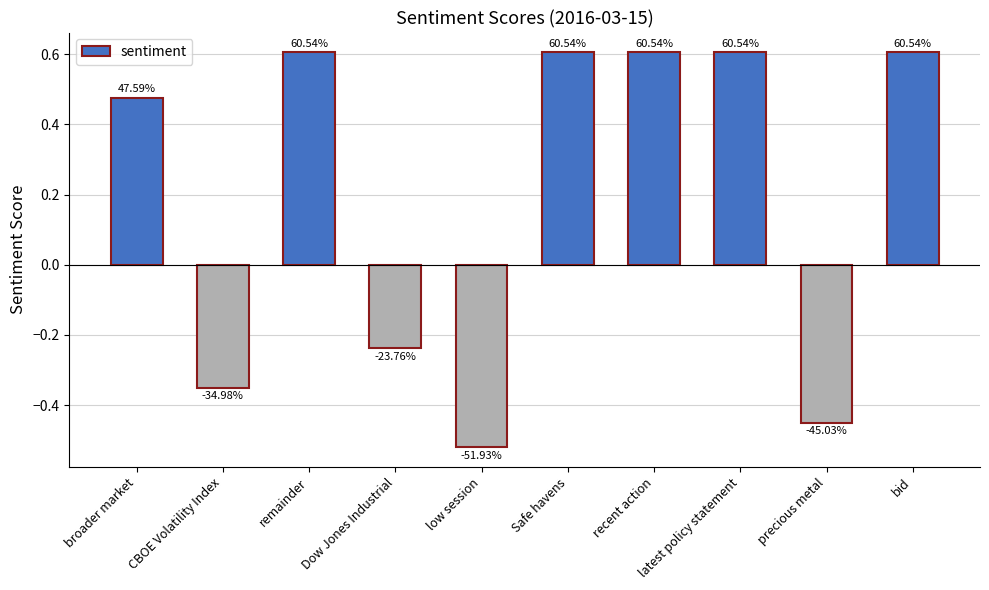

What is the maximum value shown in the chart?

0.6